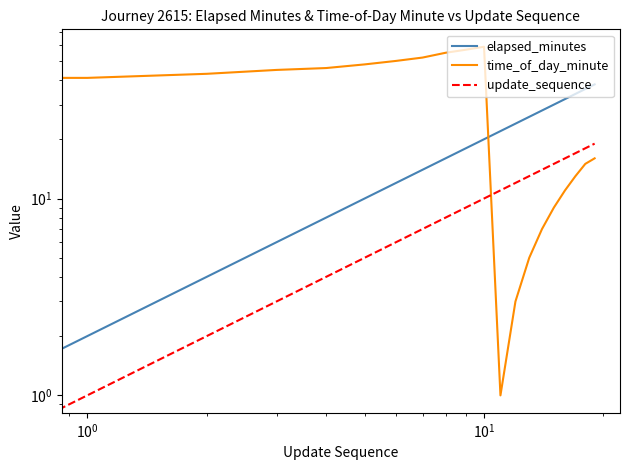

What is the sum of all update_sequence values?

190